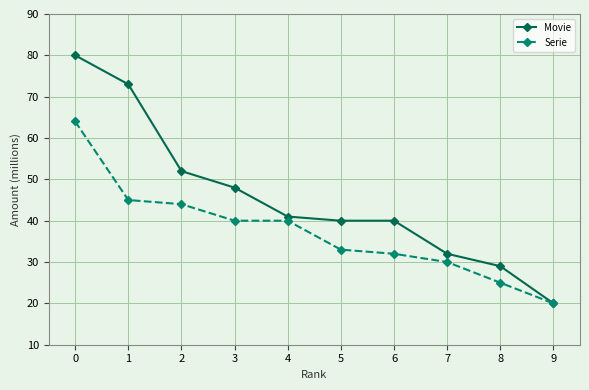

Which series has the largest range (max minus min)?

Movie